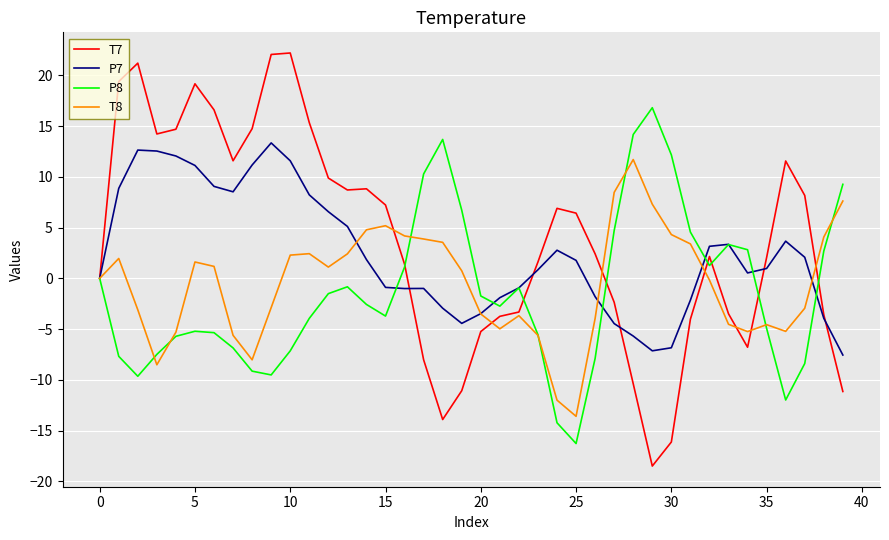

List the series in order of their peak value, lowest first.

T8, P7, P8, T7